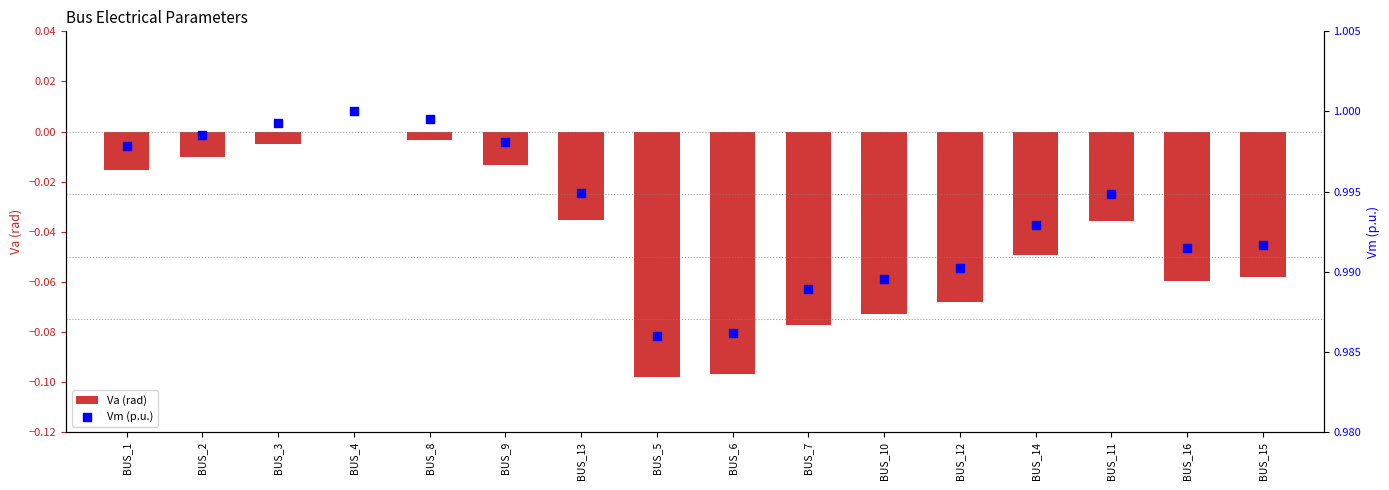

At which category is the sum across all series the highest?

BUS_4